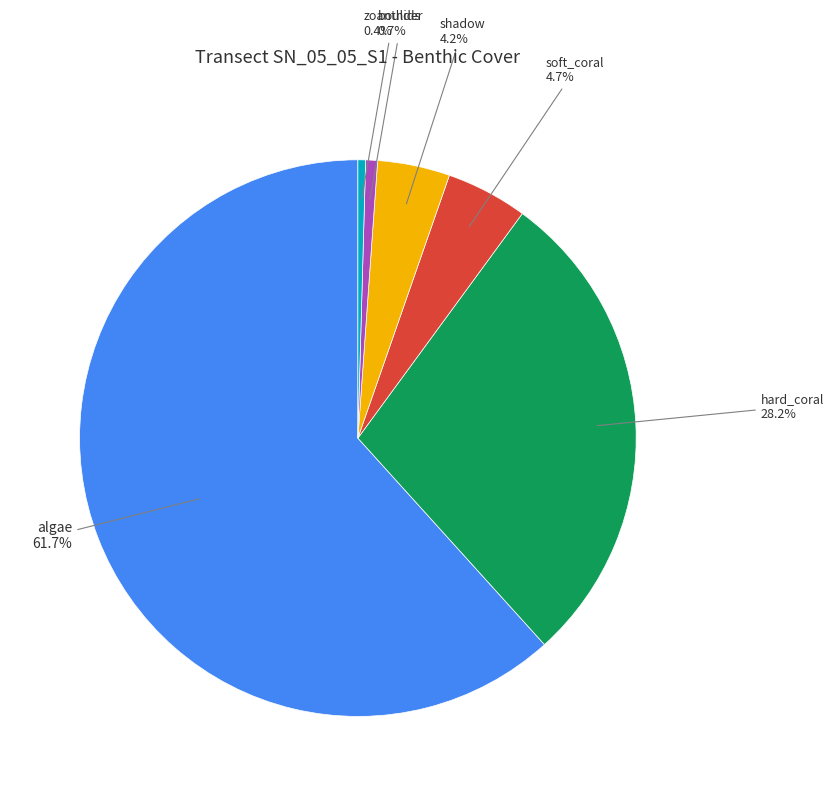

Does any single category account for the majority?

Yes